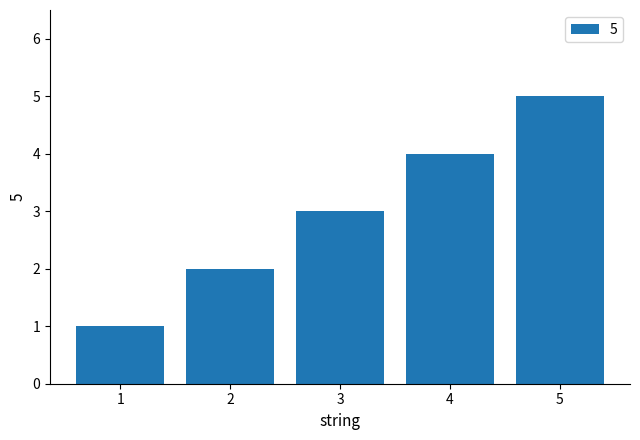

What is the minimum value shown in the chart?

1